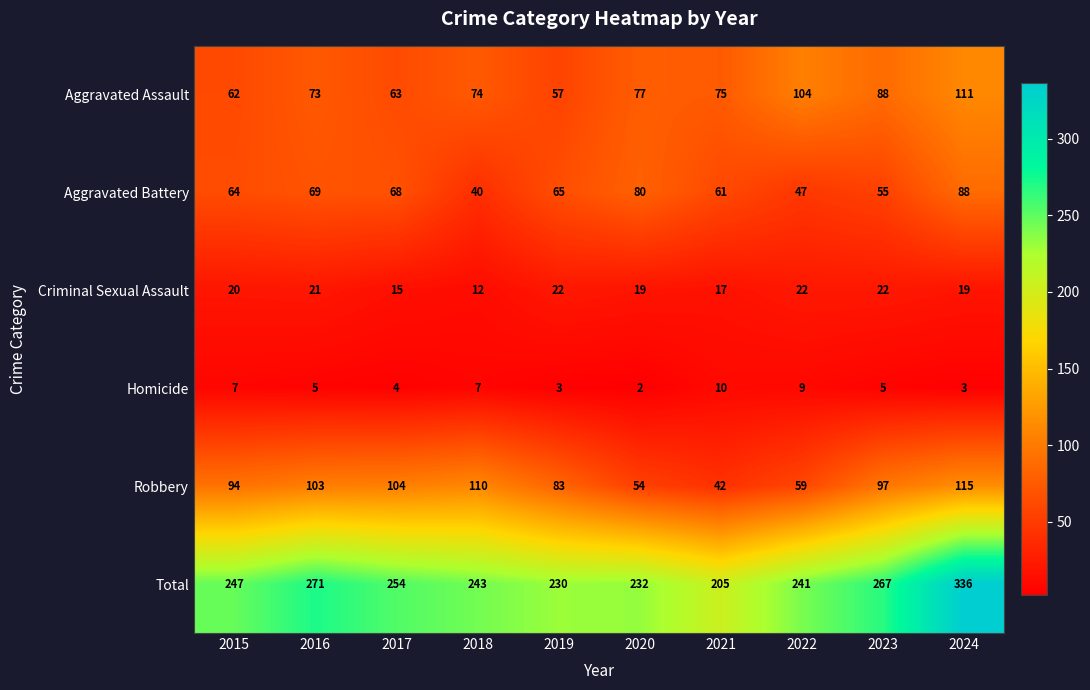

The value of Aggravated Battery at 2017 is 39. True or false?

False